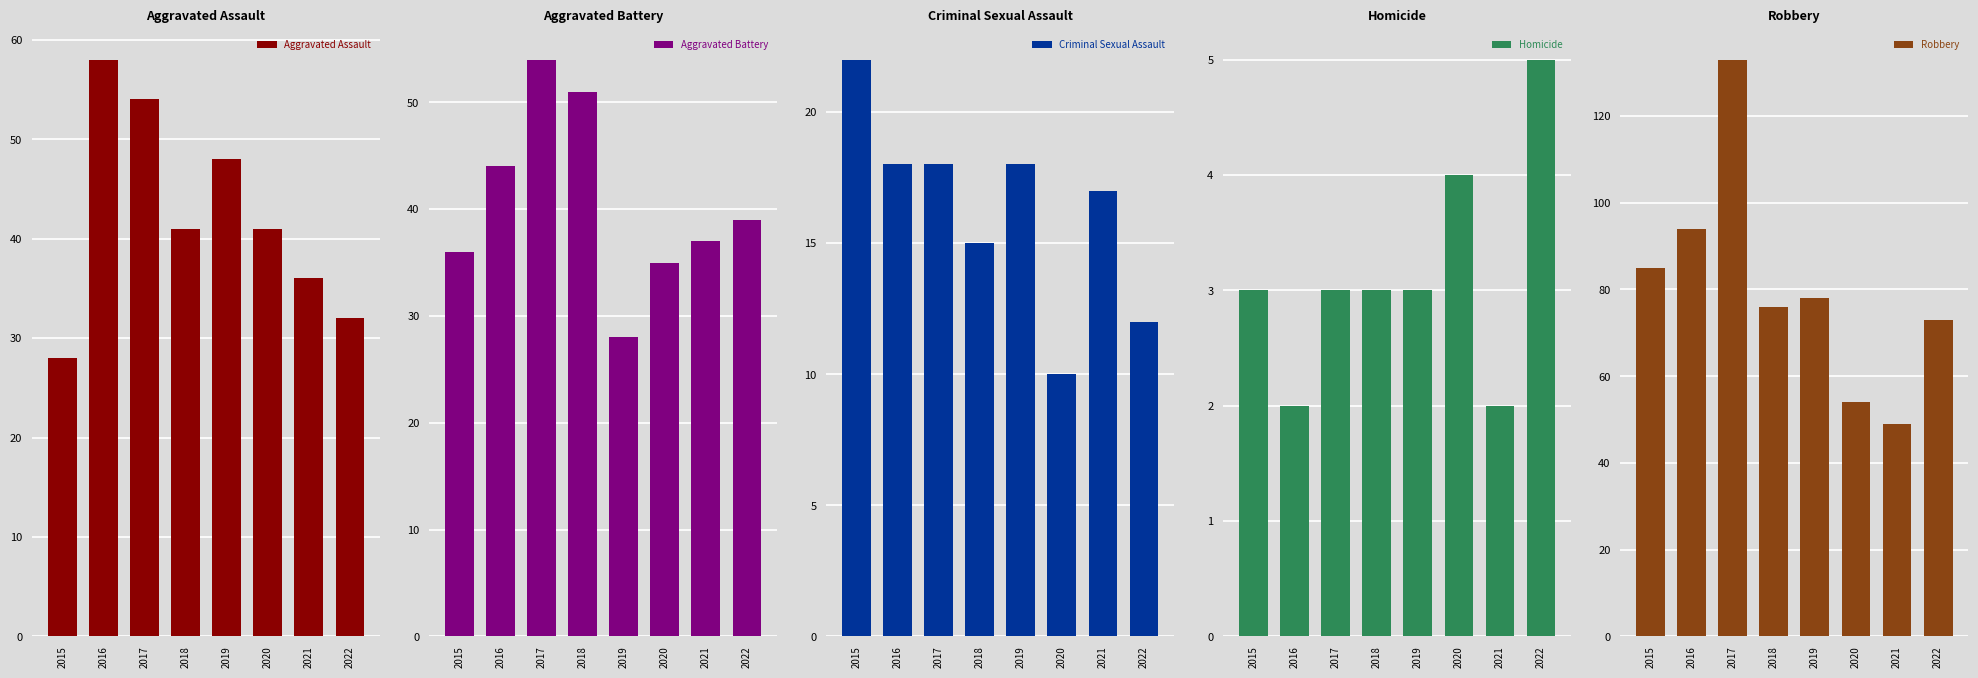

What is the value of the Robbery bar at the 6th from the left?

54